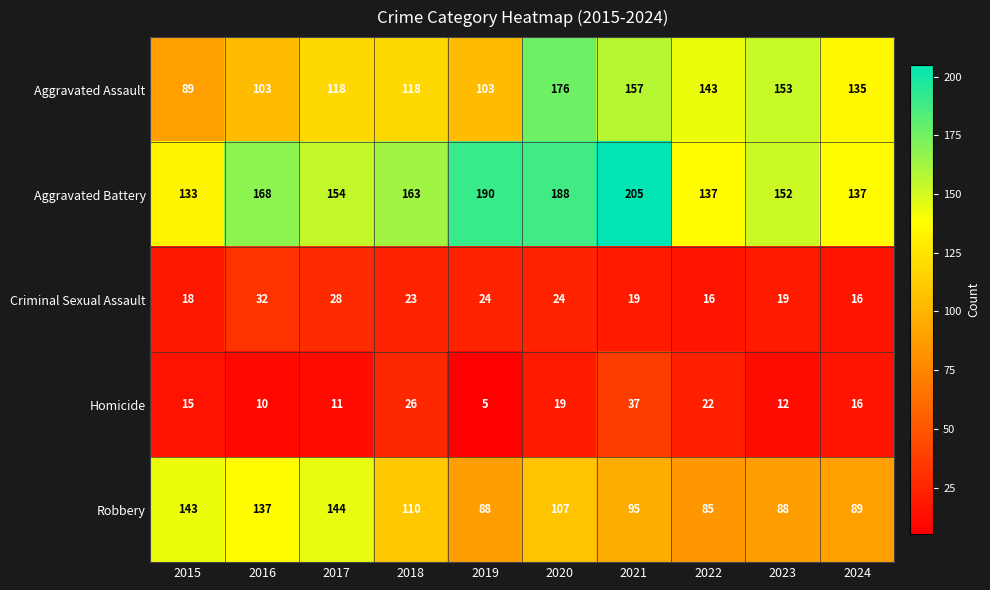

Which series has the largest total across all categories?

Aggravated Battery